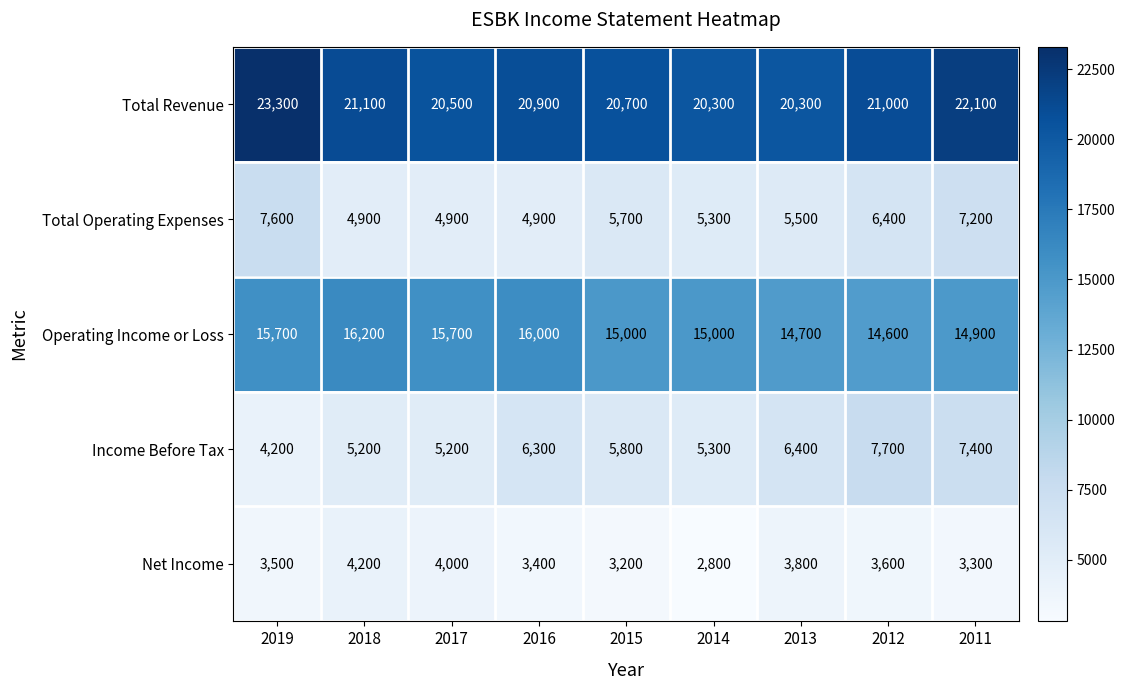

Count the Total Operating Expenses values in the range 4900 to 6400.

7